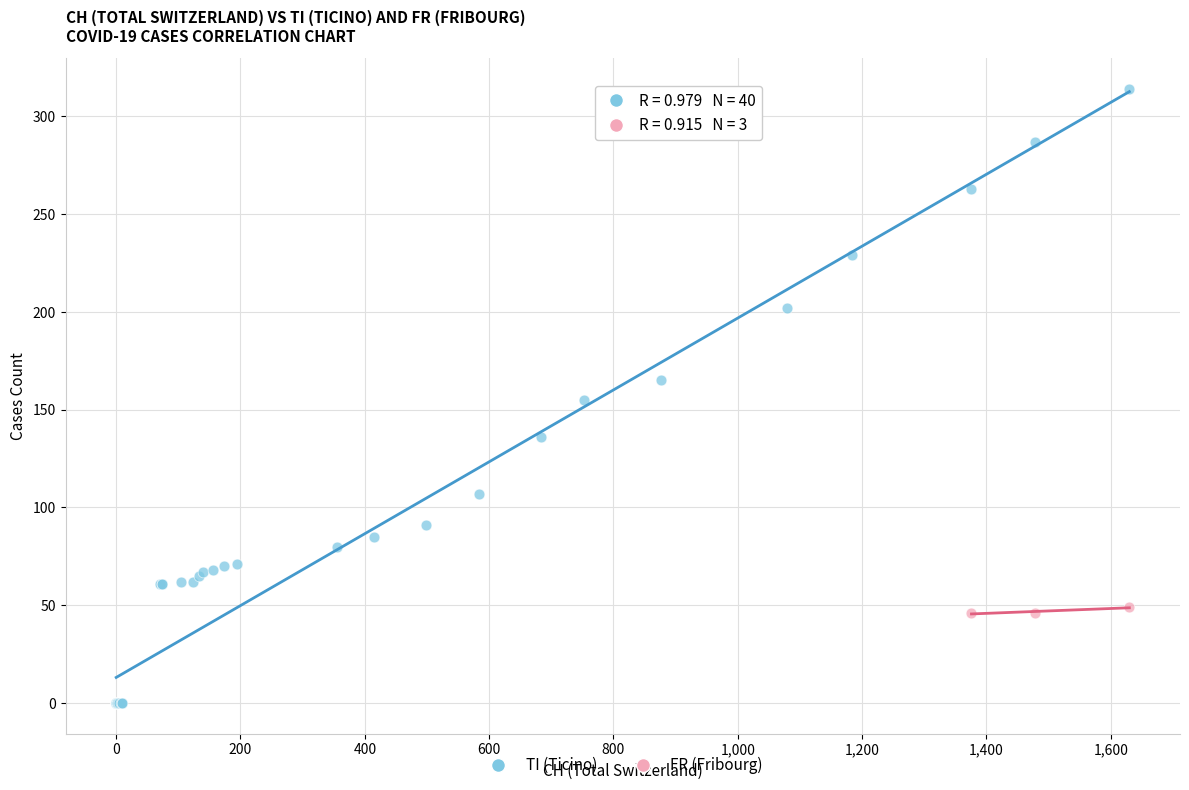

Which series has the widest spread of Y values?

TI (Ticino)